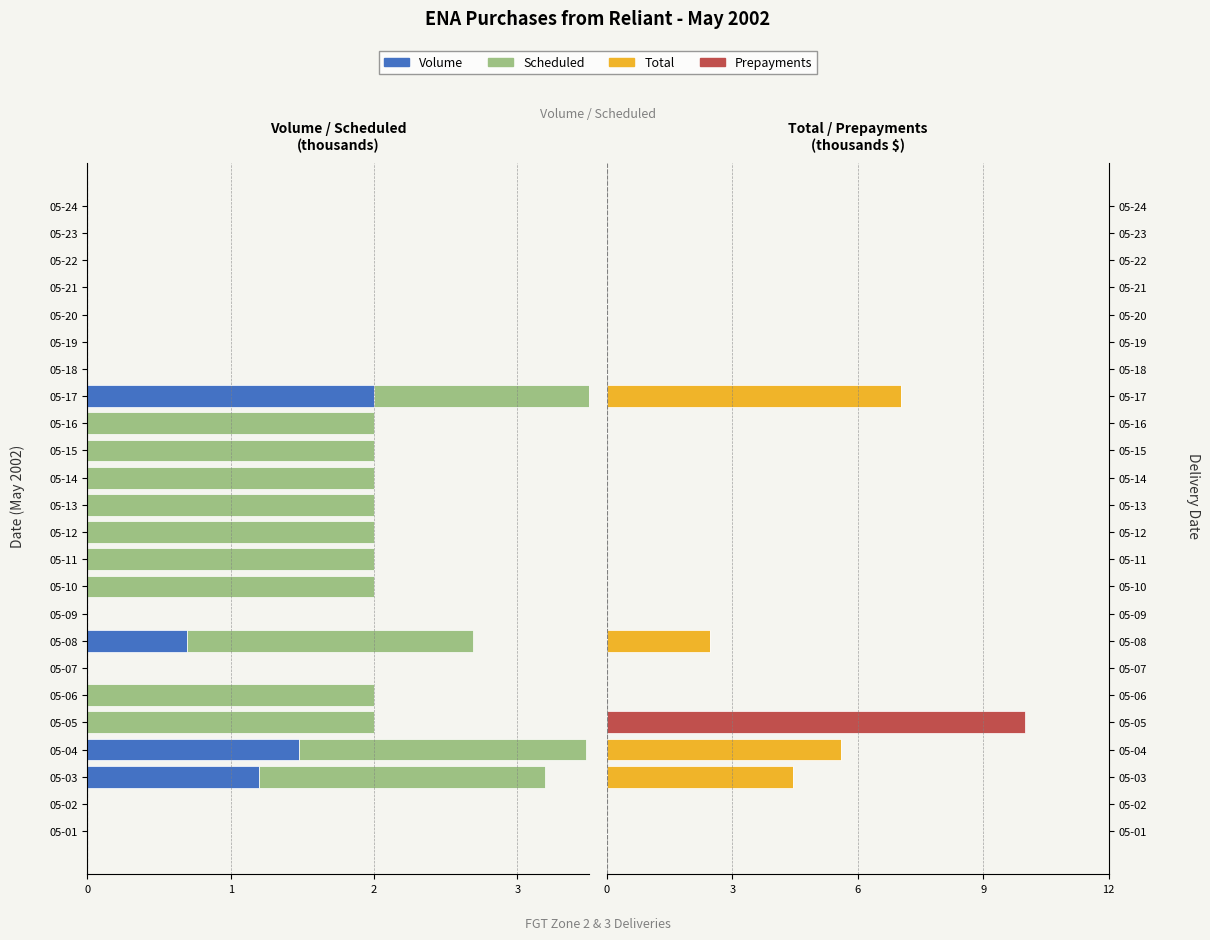

Between 05-14 and 05-04, which is larger?

05-14